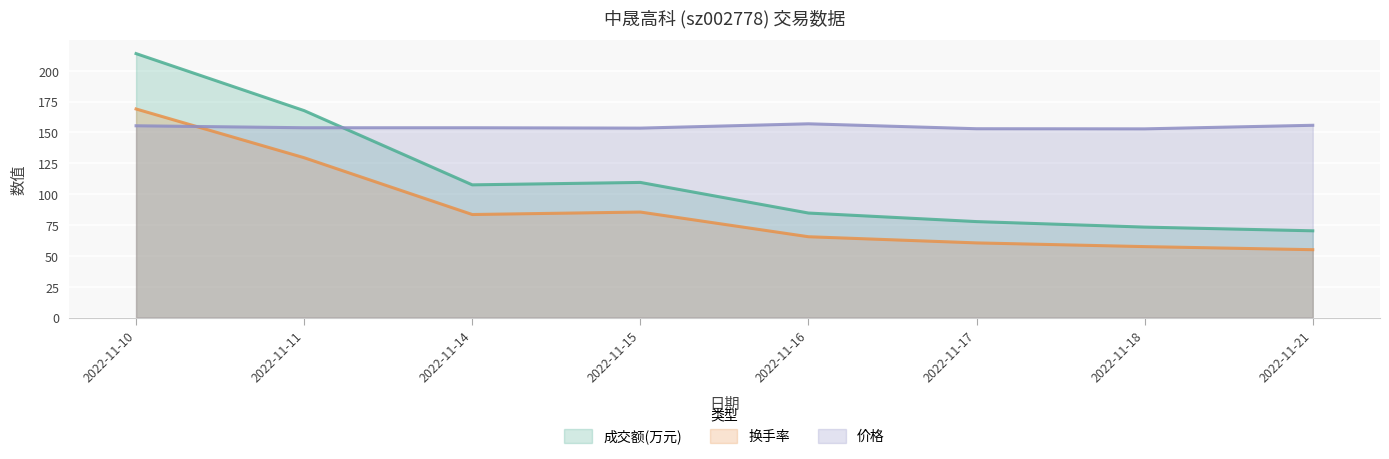

Reading right to left, list all the values displayed in this chart.

成交额(万元): 70.3	73.3	77.8	84.7	109.5	107.5	167.7	213.9
换手率: 55.0	57.5	60.5	65.5	85.5	83.5	129.5	169.0
价格: 155.8	152.9	153.0	157.0	153.5	153.8	153.8	155.4